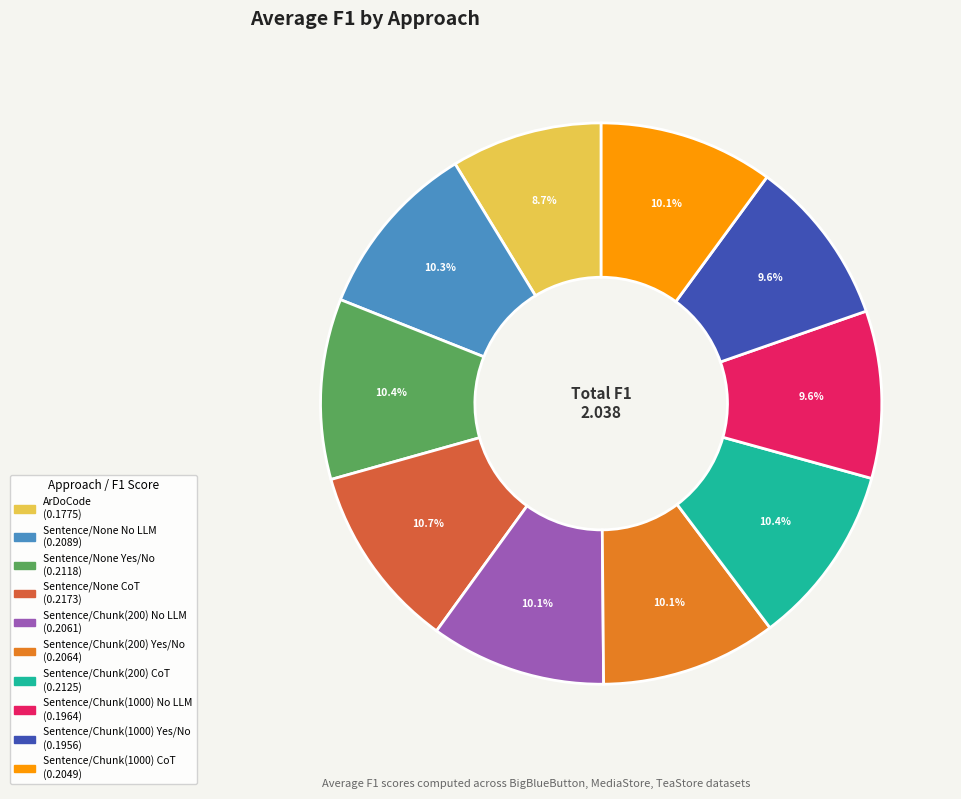

To the nearest percent, what percentage of the pie is Sentence/None No LLM?

10%